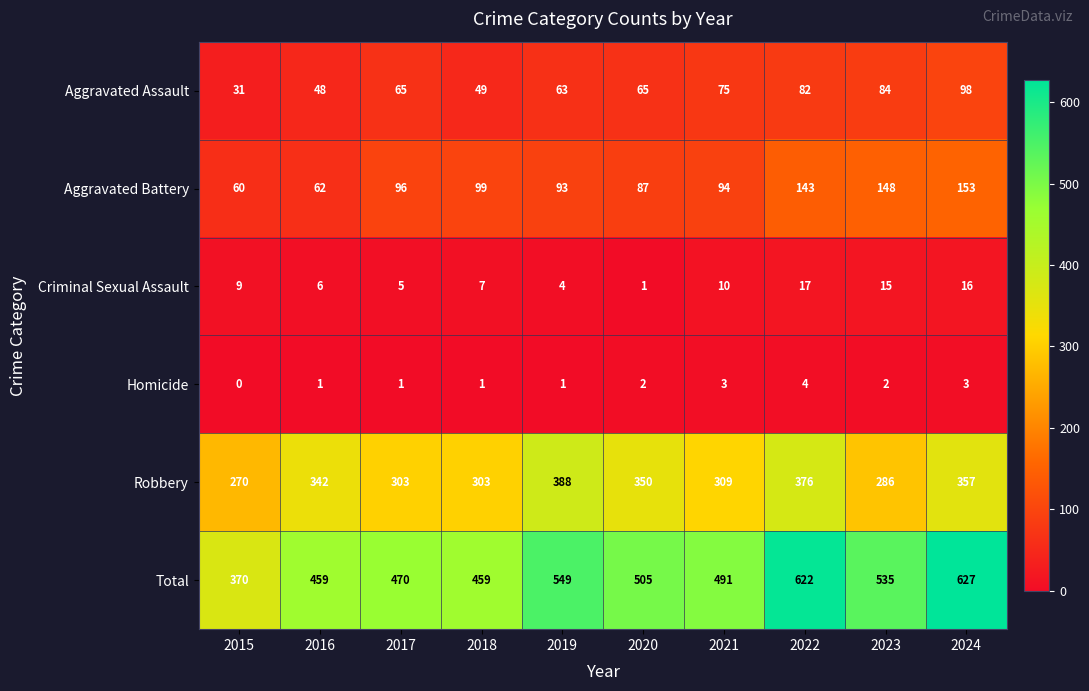

Is it true that Aggravated Assault equals 41 at 2021?

False